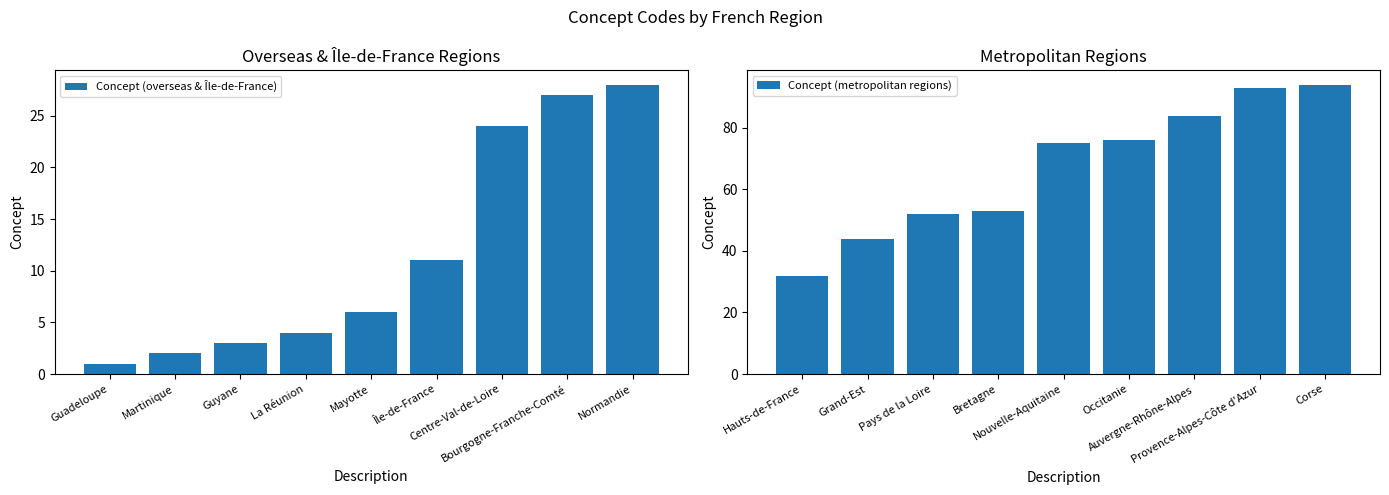

Read the Concept (overseas & Île-de-France) value at Centre-Val-de-Loire, to the nearest 5.

25